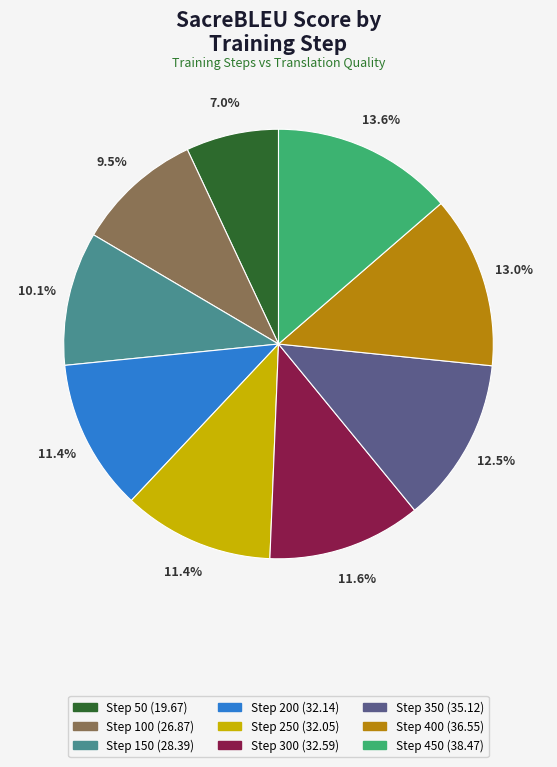

How many slices are in this pie chart?

9